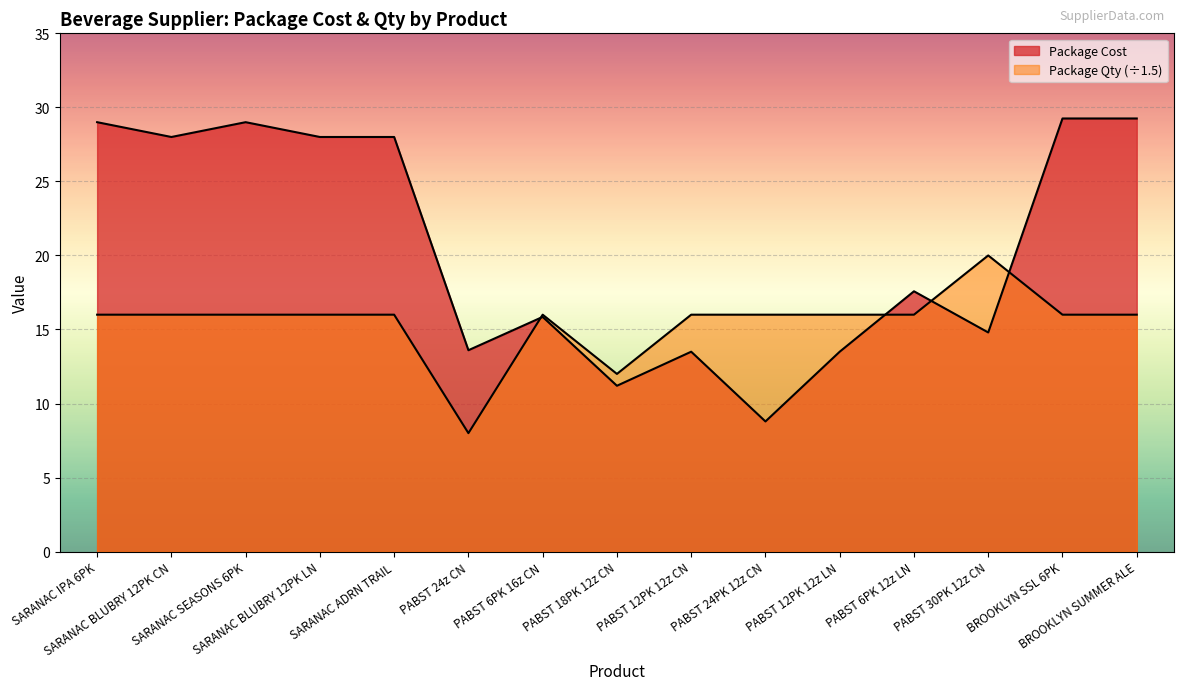

How many data points in Package Cost are less than 17?

7